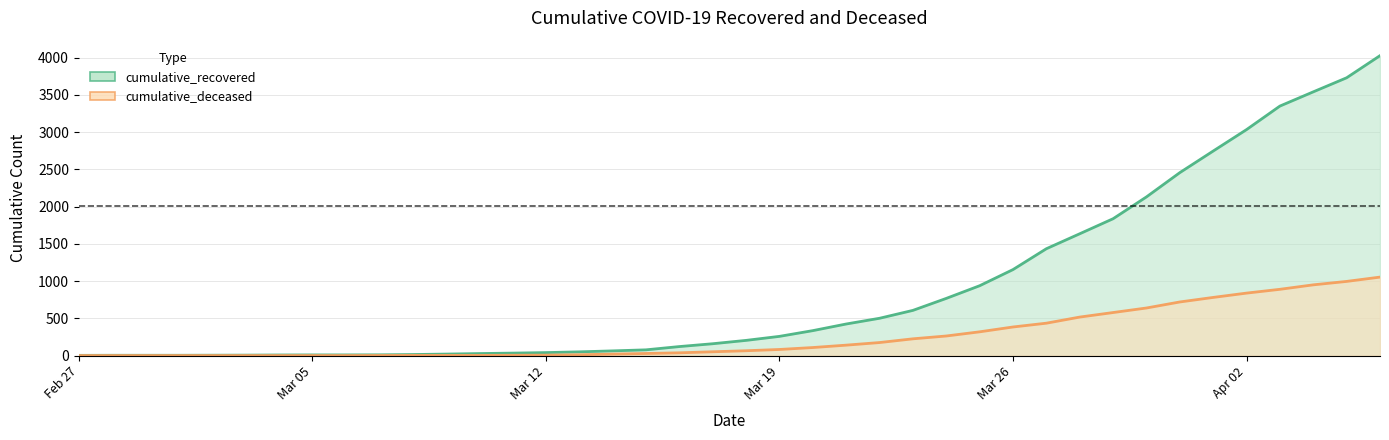

Rank the series by their maximum value, from highest to lowest.

cumulative_recovered, cumulative_deceased